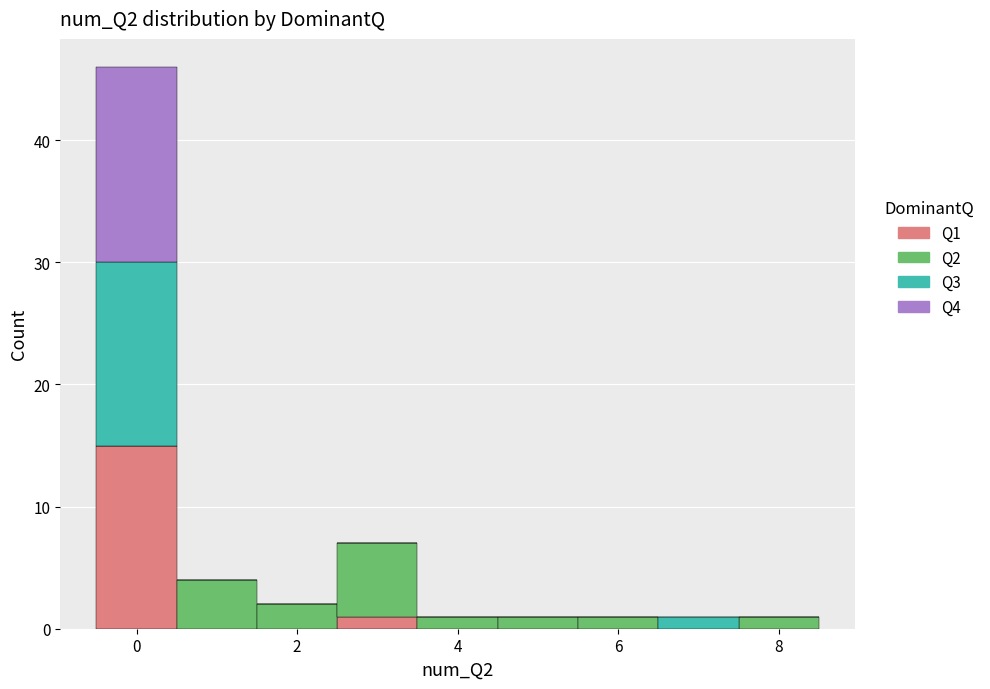

Which range on the x-axis has the tallest stacked bar (by total height)?

-0.5 to 0.5